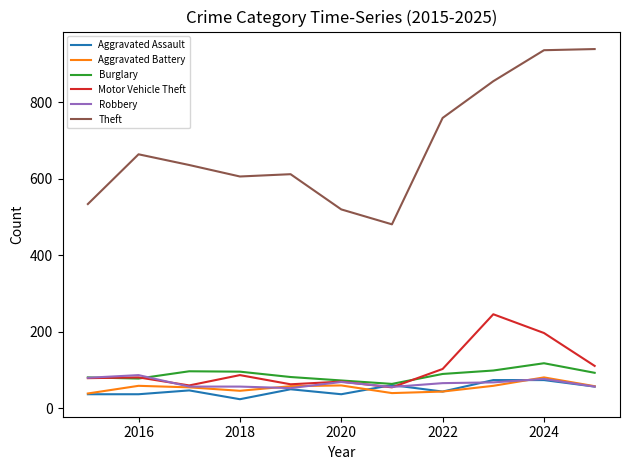

Does the chart display data point markers on the line(s)?

No